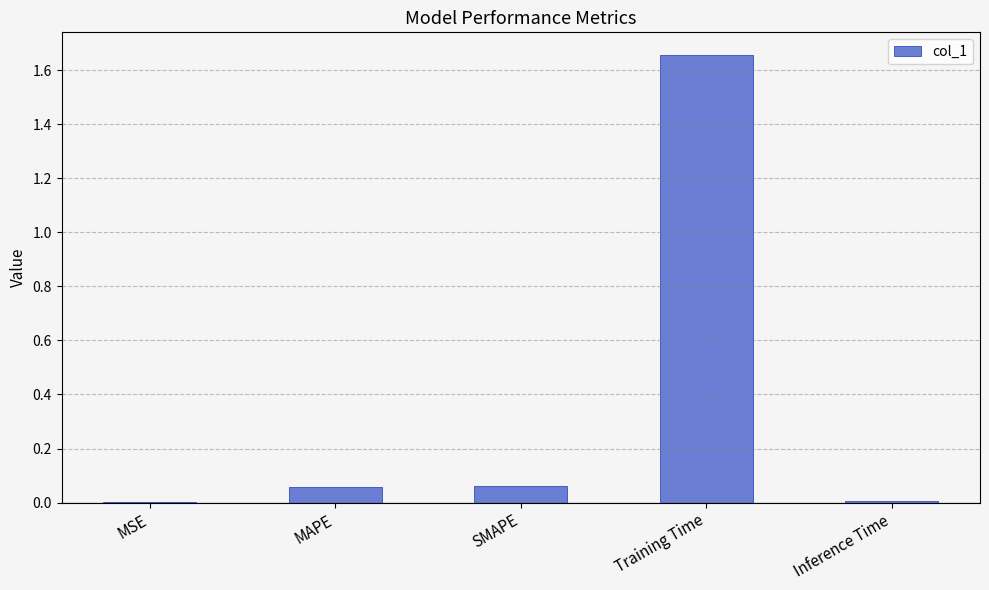

Between SMAPE and Training Time, which is larger?

Training Time